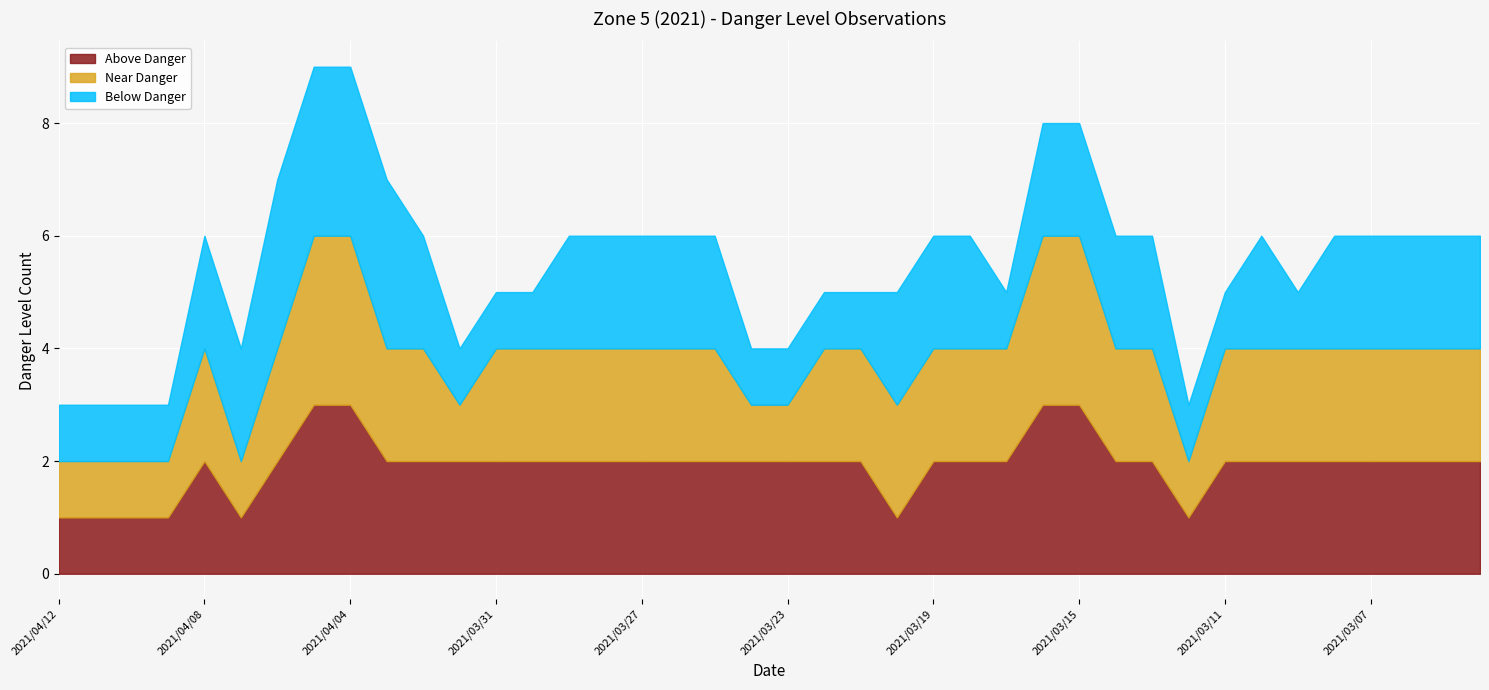

Reading left to right, what are all the values shown in this chart?

Above Danger: 2021/04/12=1	2021/04/11=1	2021/04/10=1	2021/04/09=1	2021/04/08=2	2021/04/07=1	2021/04/06=2	2021/04/05=3	2021/04/04=3	2021/04/03=2	2021/04/02=2	2021/04/01=2	2021/03/31=2	2021/03/30=2	2021/03/29=2	2021/03/28=2	2021/03/27=2	2021/03/26=2	2021/03/25=2	2021/03/24=2	2021/03/23=2	2021/03/22=2	2021/03/21=2	2021/03/20=1	2021/03/19=2	2021/03/18=2	2021/03/17=2	2021/03/16=3	2021/03/15=3	2021/03/14=2	2021/03/13=2	2021/03/12=1	2021/03/11=2	2021/03/10=2	2021/03/09=2	2021/03/08=2	2021/03/07=2	2021/03/06=2	2021/03/05=2	2021/03/04=2
Near Danger: 2021/04/12=1	2021/04/11=1	2021/04/10=1	2021/04/09=1	2021/04/08=2	2021/04/07=1	2021/04/06=2	2021/04/05=3	2021/04/04=3	2021/04/03=2	2021/04/02=2	2021/04/01=1	2021/03/31=2	2021/03/30=2	2021/03/29=2	2021/03/28=2	2021/03/27=2	2021/03/26=2	2021/03/25=2	2021/03/24=1	2021/03/23=1	2021/03/22=2	2021/03/21=2	2021/03/20=2	2021/03/19=2	2021/03/18=2	2021/03/17=2	2021/03/16=3	2021/03/15=3	2021/03/14=2	2021/03/13=2	2021/03/12=1	2021/03/11=2	2021/03/10=2	2021/03/09=2	2021/03/08=2	2021/03/07=2	2021/03/06=2	2021/03/05=2	2021/03/04=2
Below Danger: 2021/04/12=1	2021/04/11=1	2021/04/10=1	2021/04/09=1	2021/04/08=2	2021/04/07=2	2021/04/06=3	2021/04/05=3	2021/04/04=3	2021/04/03=3	2021/04/02=2	2021/04/01=1	2021/03/31=1	2021/03/30=1	2021/03/29=2	2021/03/28=2	2021/03/27=2	2021/03/26=2	2021/03/25=2	2021/03/24=1	2021/03/23=1	2021/03/22=1	2021/03/21=1	2021/03/20=2	2021/03/19=2	2021/03/18=2	2021/03/17=1	2021/03/16=2	2021/03/15=2	2021/03/14=2	2021/03/13=2	2021/03/12=1	2021/03/11=1	2021/03/10=2	2021/03/09=1	2021/03/08=2	2021/03/07=2	2021/03/06=2	2021/03/05=2	2021/03/04=2